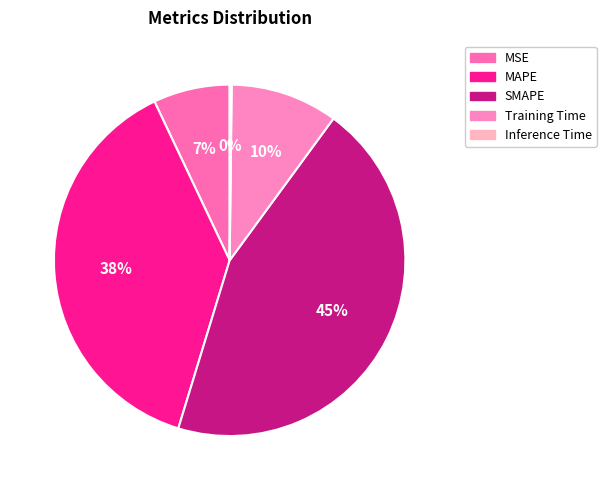

To the nearest percent, what portion does MSE represent?

7%